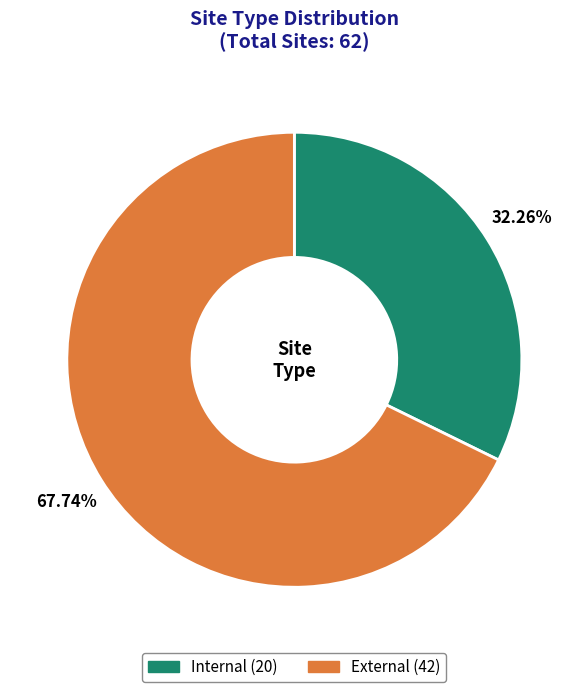

Is it true that Internal is 19% of the pie?

False